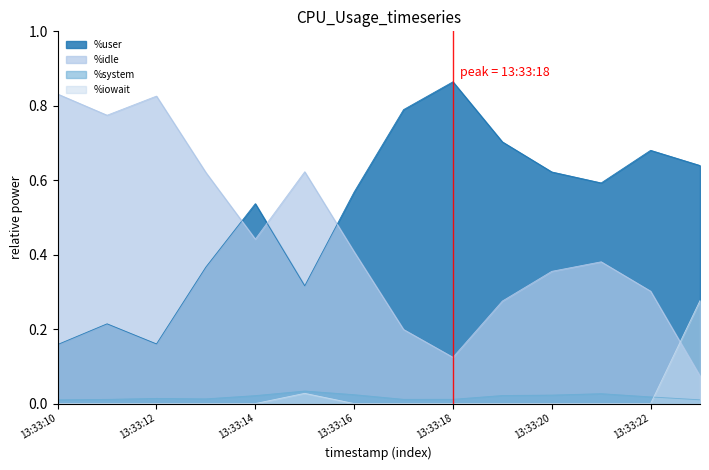

Which series changed the most between 13:33:13 and 13:33:18?

%user